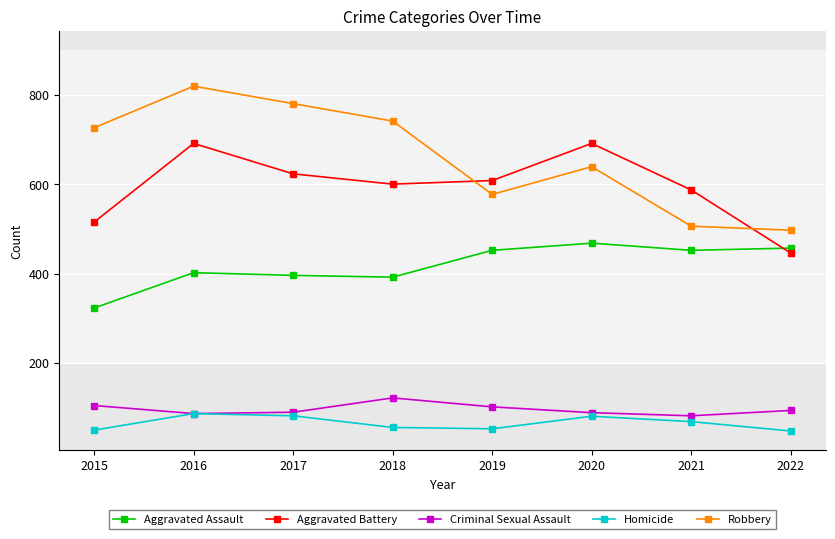

What is the difference between the highest and lowest values at 2017?

698